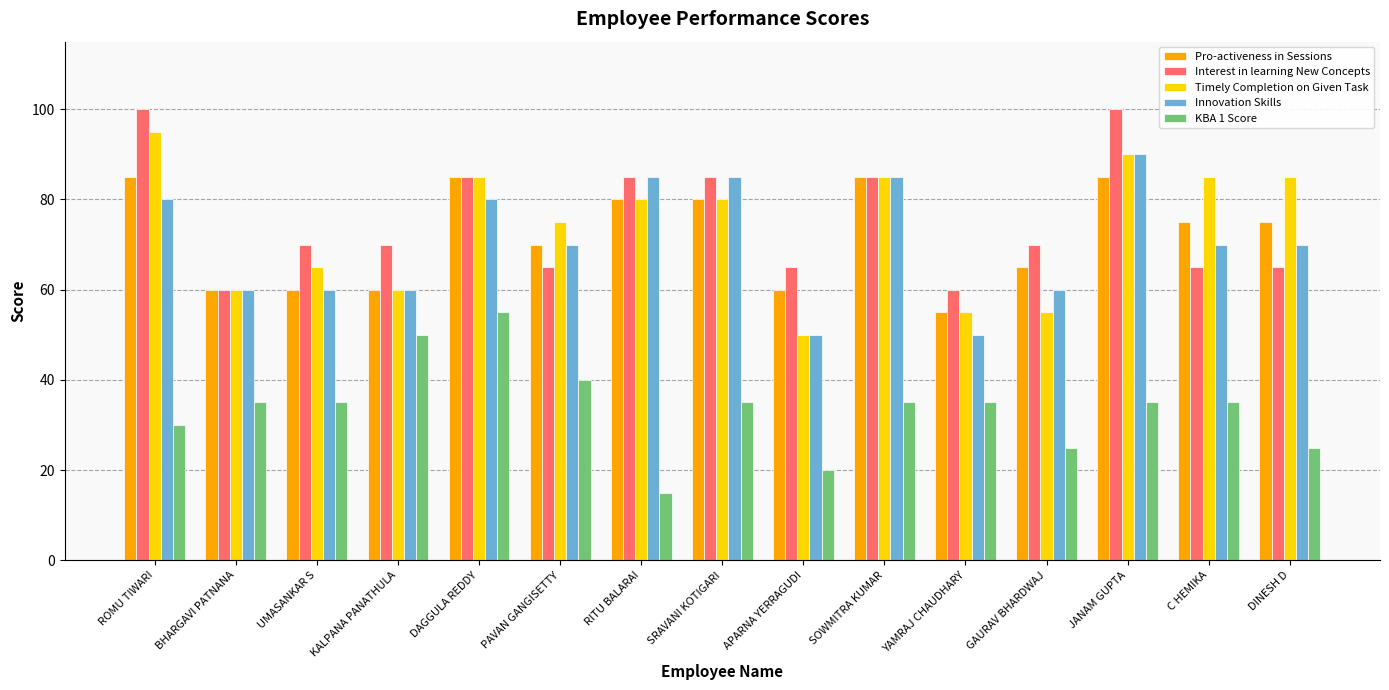

What value does the KBA 1 Score series have at DAGGULA REDDY, to the nearest 10?

60